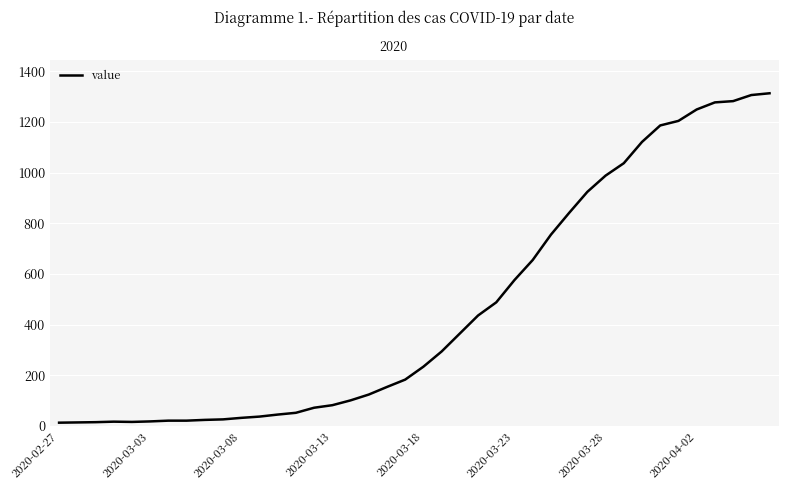

What is the difference between the maximum and minimum values?

1300